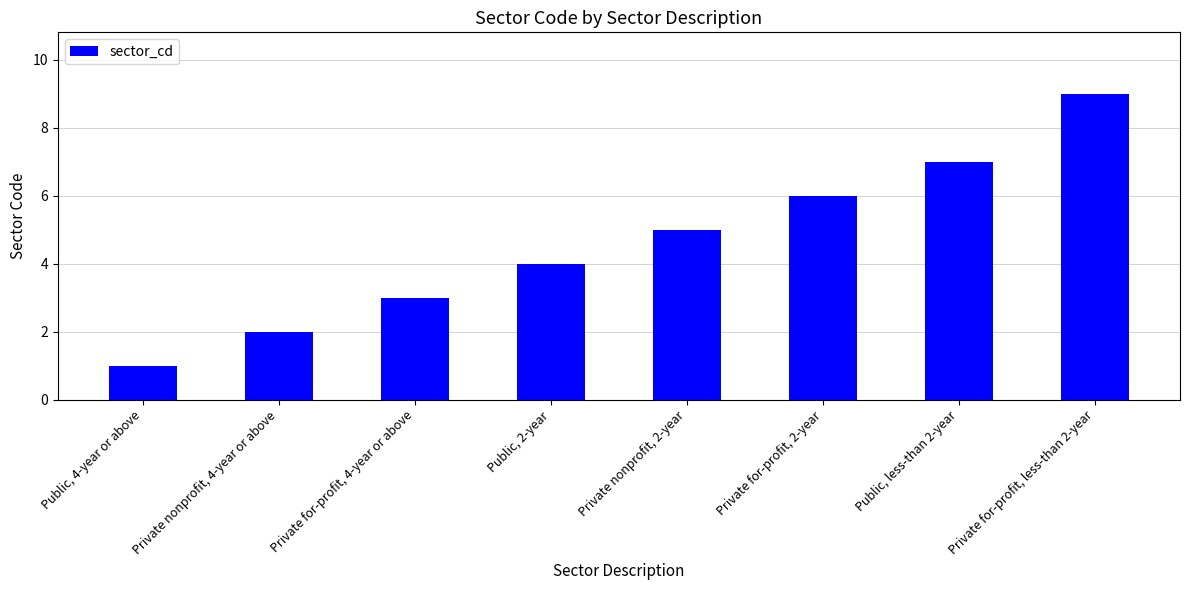

At which category does the chart reach its minimum across all series?

Public, 4-year or above